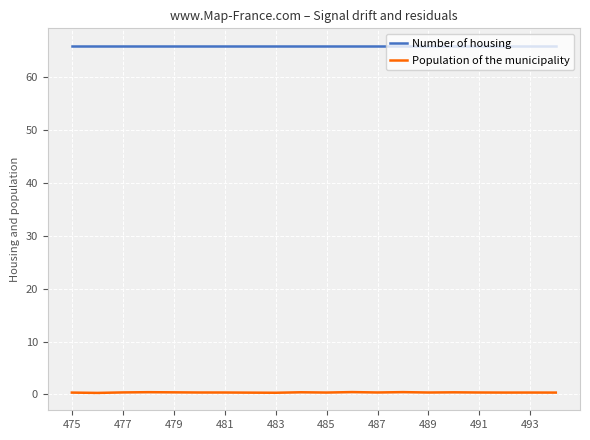

Does the chart have visible grid lines?

Yes